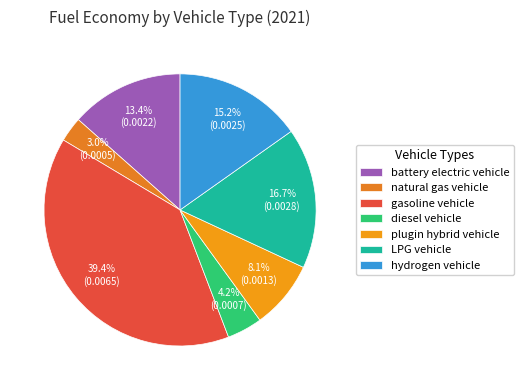

Which has a higher value, hydrogen vehicle or plugin hybrid vehicle?

hydrogen vehicle